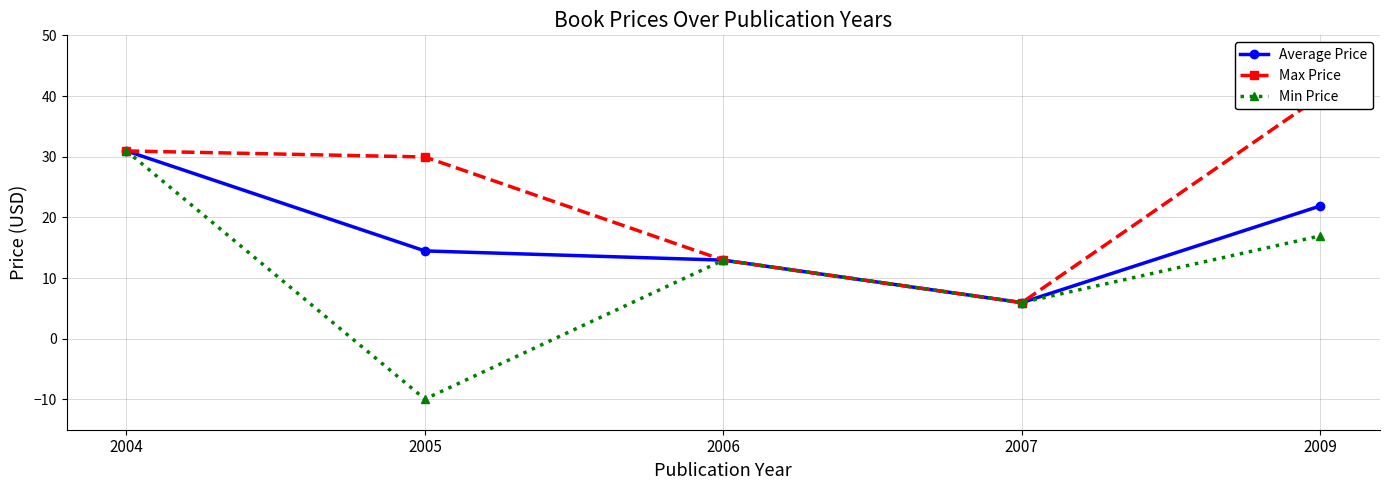

What is the spread (max minus min) of values at 2005?

39.9